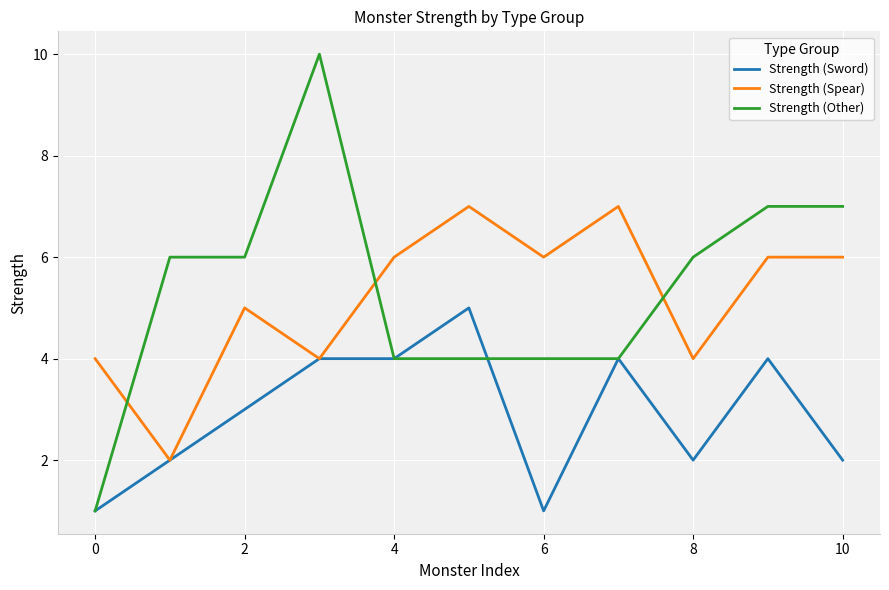

How many times do Strength (Spear) and Strength (Other) cross each other?

3